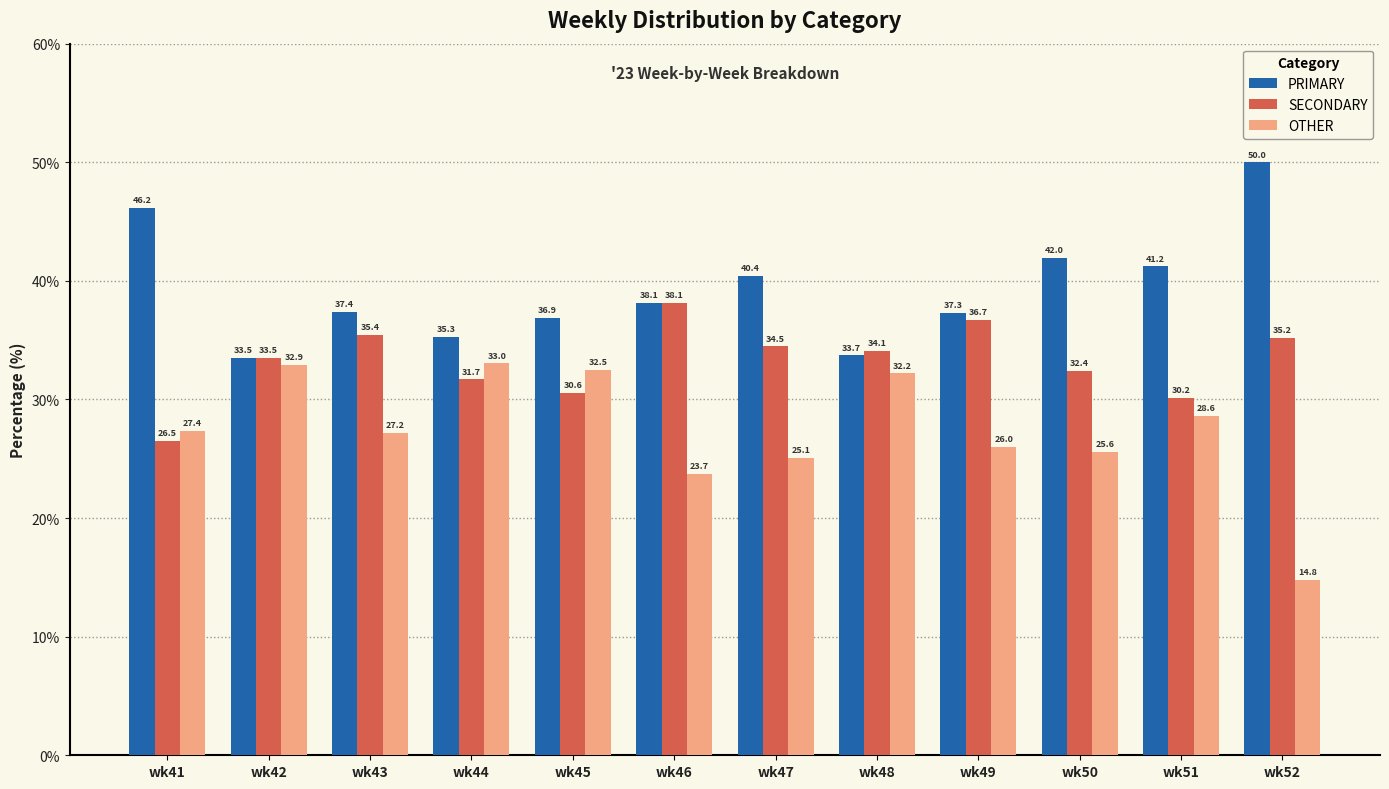

What is the value of the SECONDARY bar at the 4th from the left?

31.7